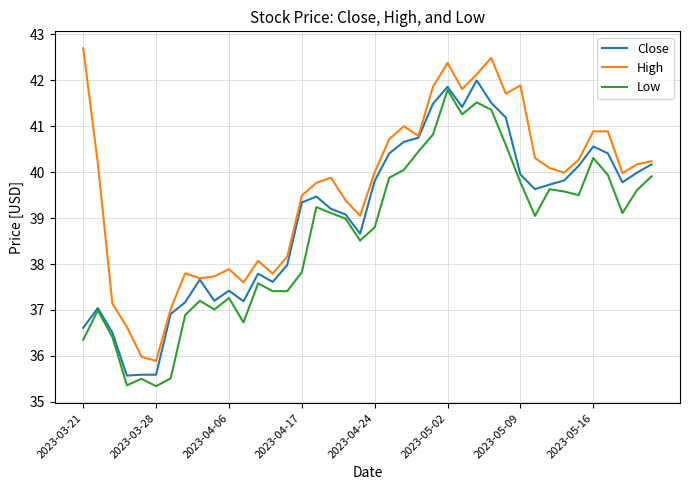

How many lines are shown in the chart?

3